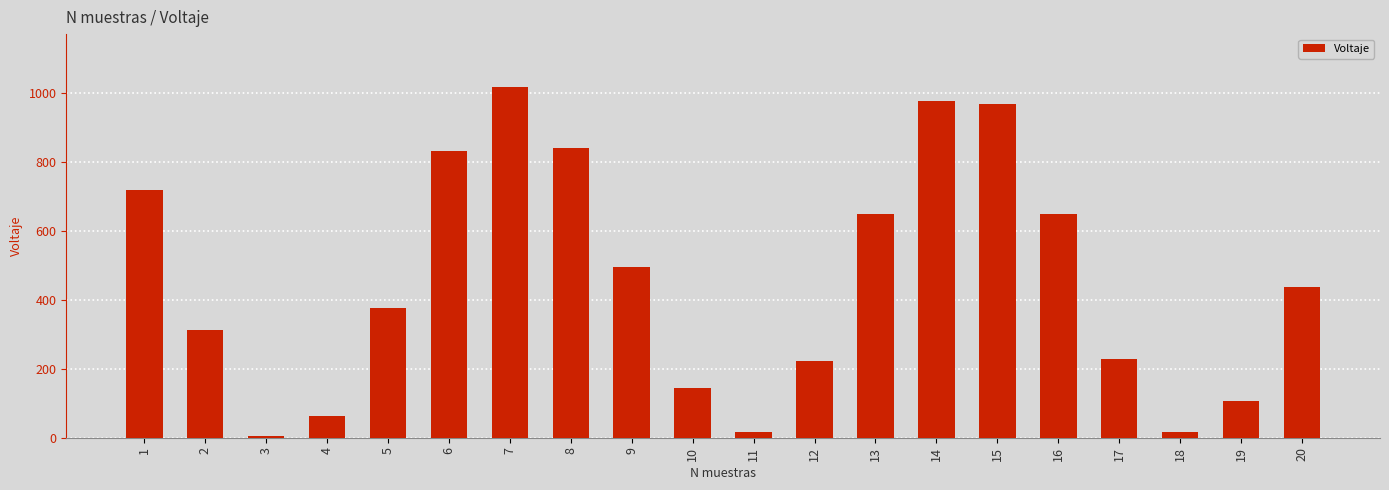

The chart shows a value of 385 at 12. True or false?

False